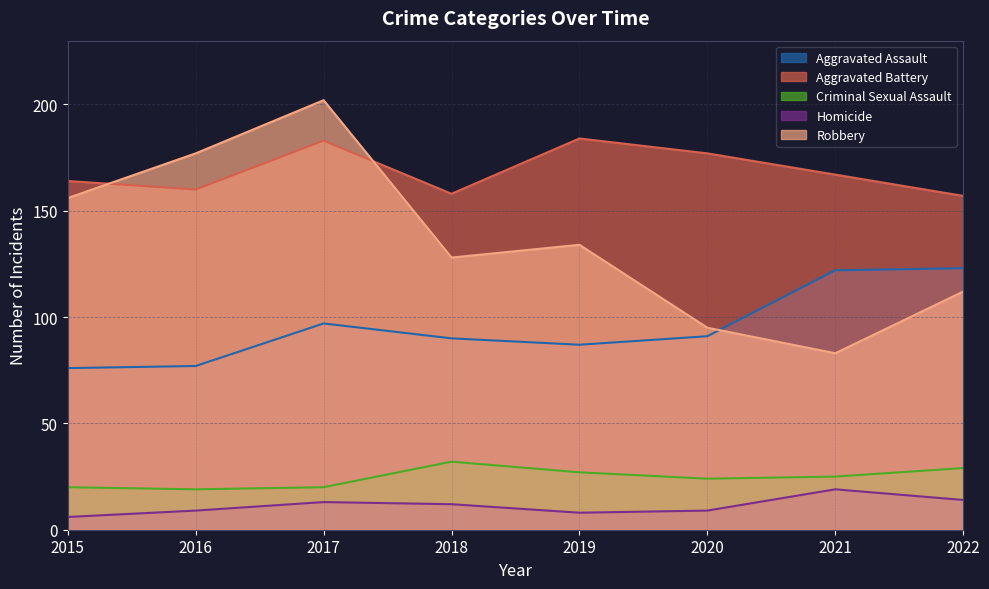

Between 2017 and 2022, which series saw the biggest shift?

Robbery